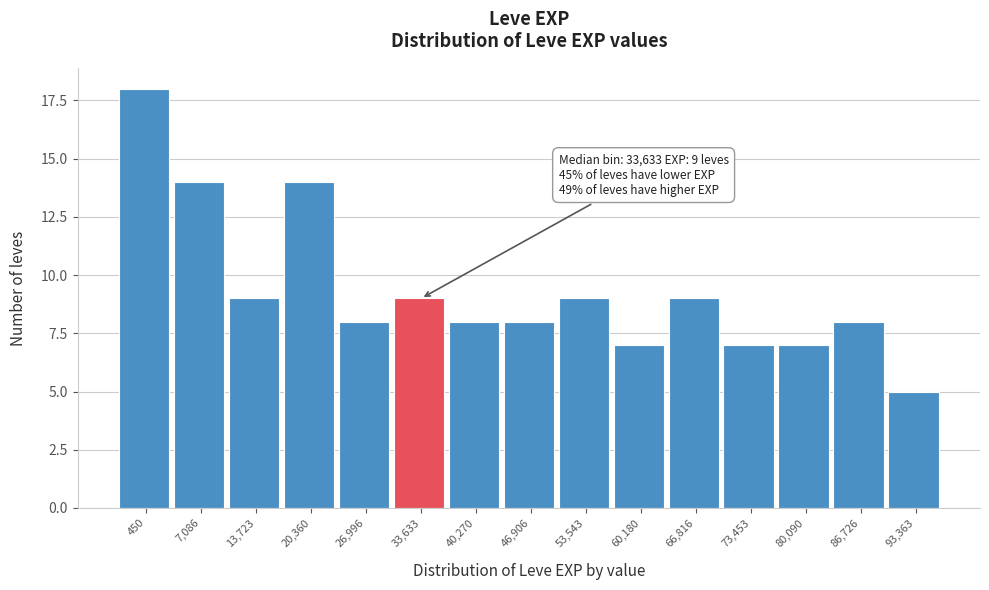

Reading right to left, transcribe all the data shown in this chart.

5	8	7	7	9	7	9	8	8	9	8	14	9	14	18